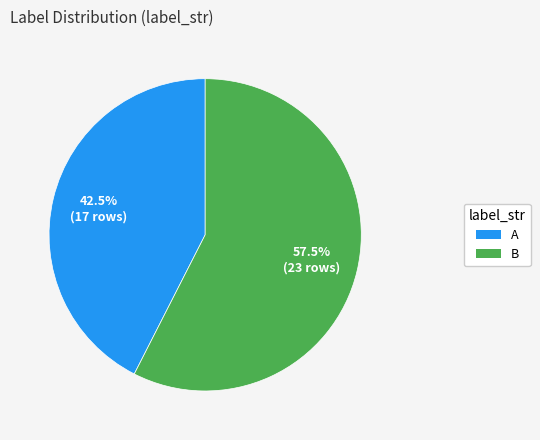

How much of the chart is everything except A?

57.5%